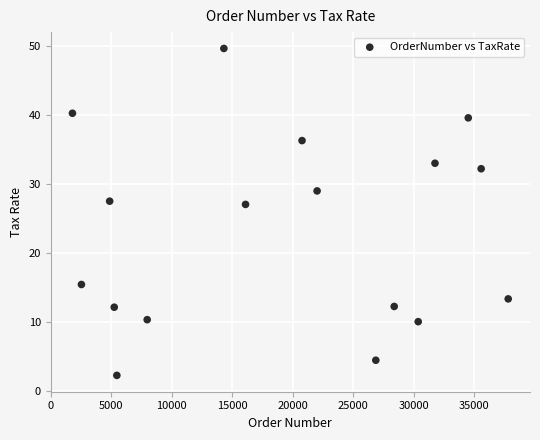

What is the range of Y values (max minus min)?

47.5